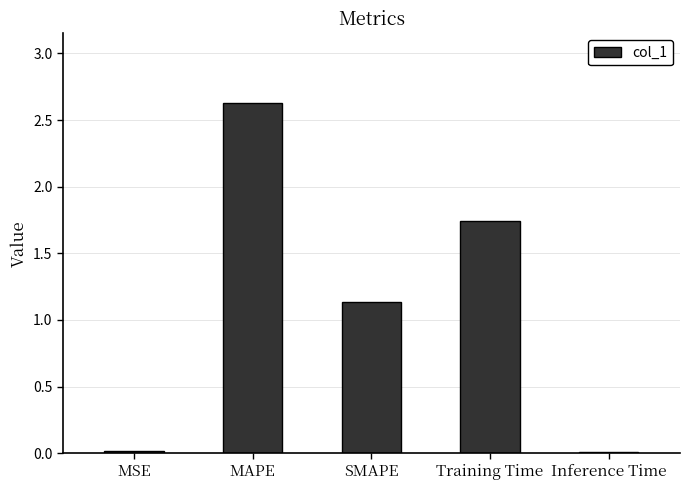

The chart shows a value of 0.5 at SMAPE. True or false?

False